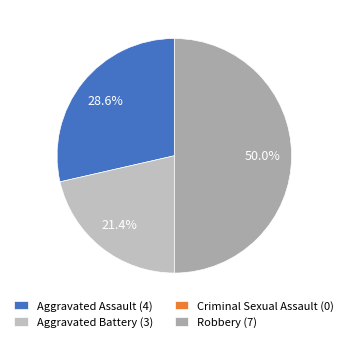

Which slice is the largest?

Robbery